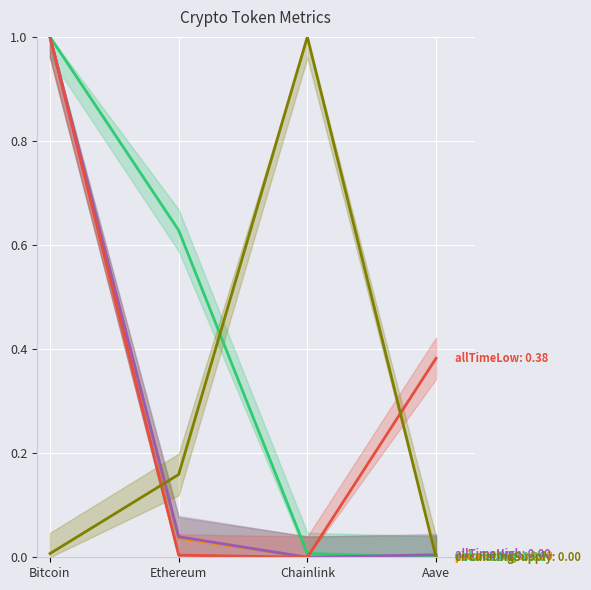

How many positive values does the allTimeHigh series have?

3